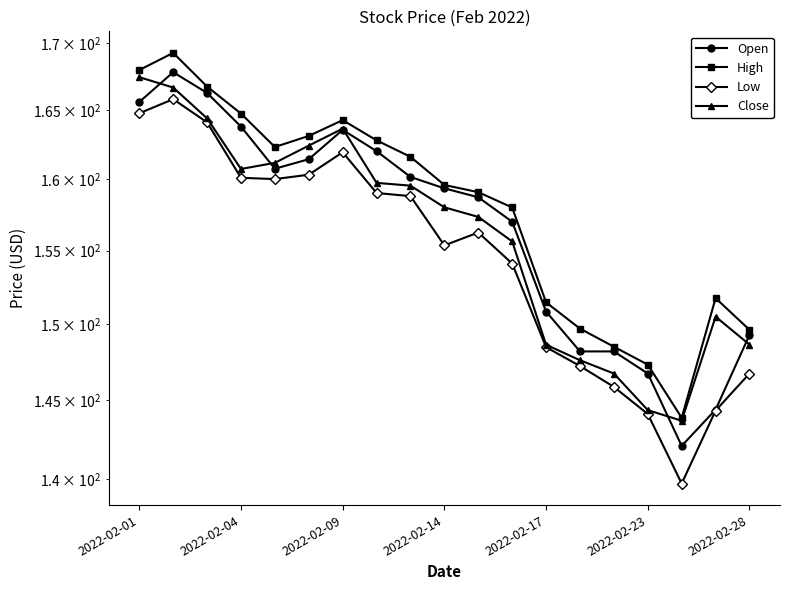

What is the spread (max minus min) of values at 10?

2.8